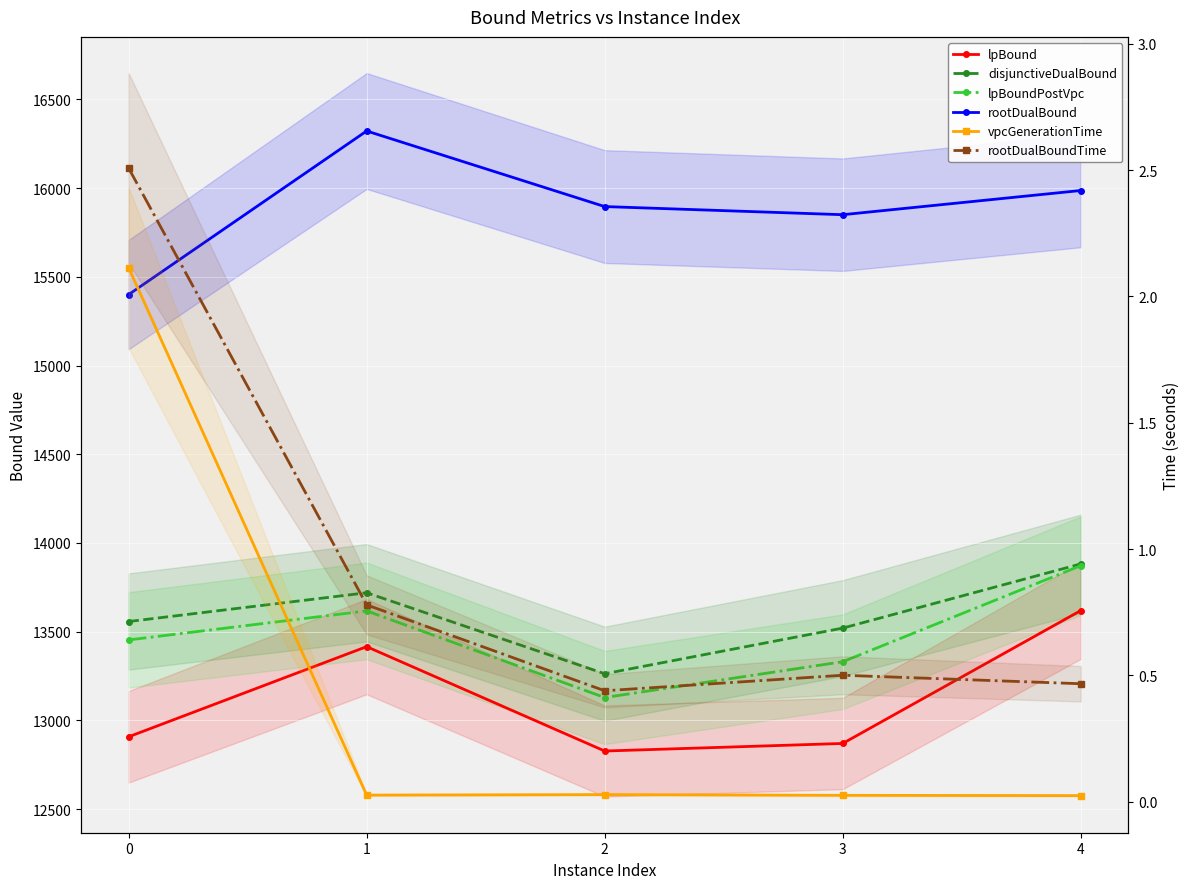

What is the highest value of the disjunctiveDualBound series?

13881.9